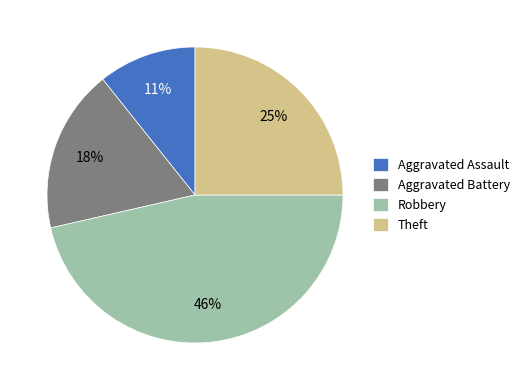

How many segments does this pie chart have?

4